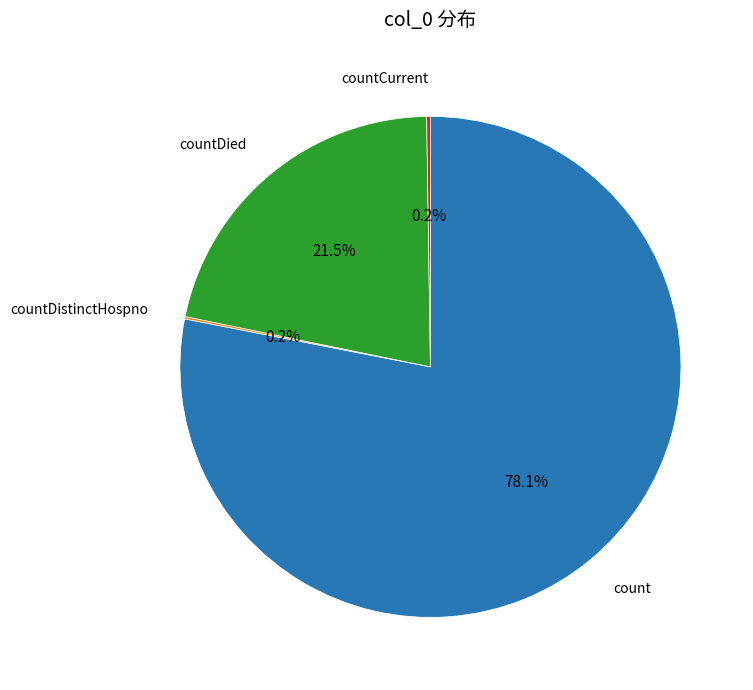

Approximately how many times larger is the value at count compared to countDied?

3.6